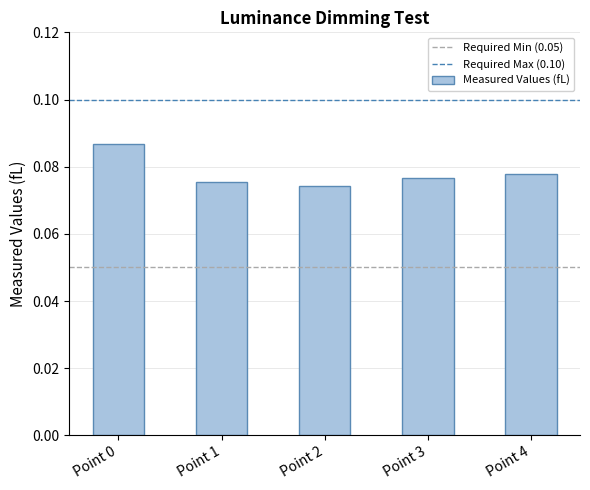

The chart shows a value of 0.0 at Point 0. True or false?

False